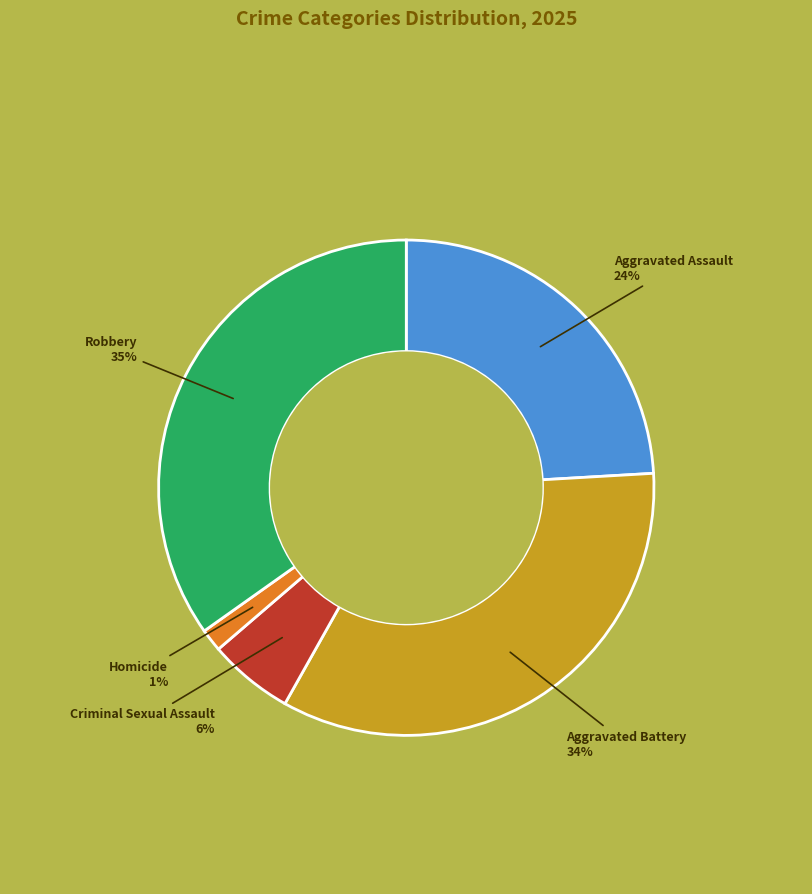

What is the ratio of the value at Criminal Sexual Assault to the value at Aggravated Battery?

0.2